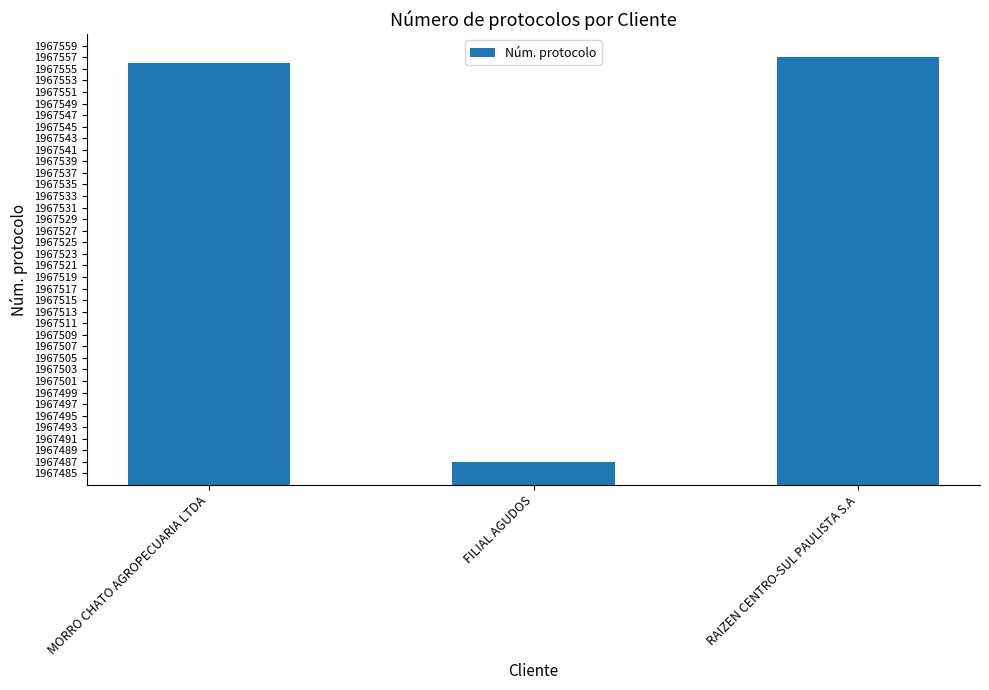

Is it true that the value at FILIAL AGUDOS is 1967487?

True